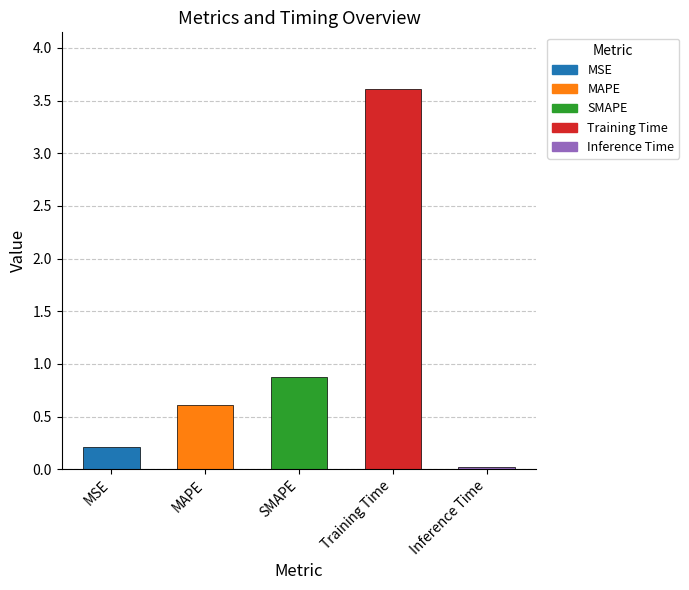

What position from the right is Training Time?

2